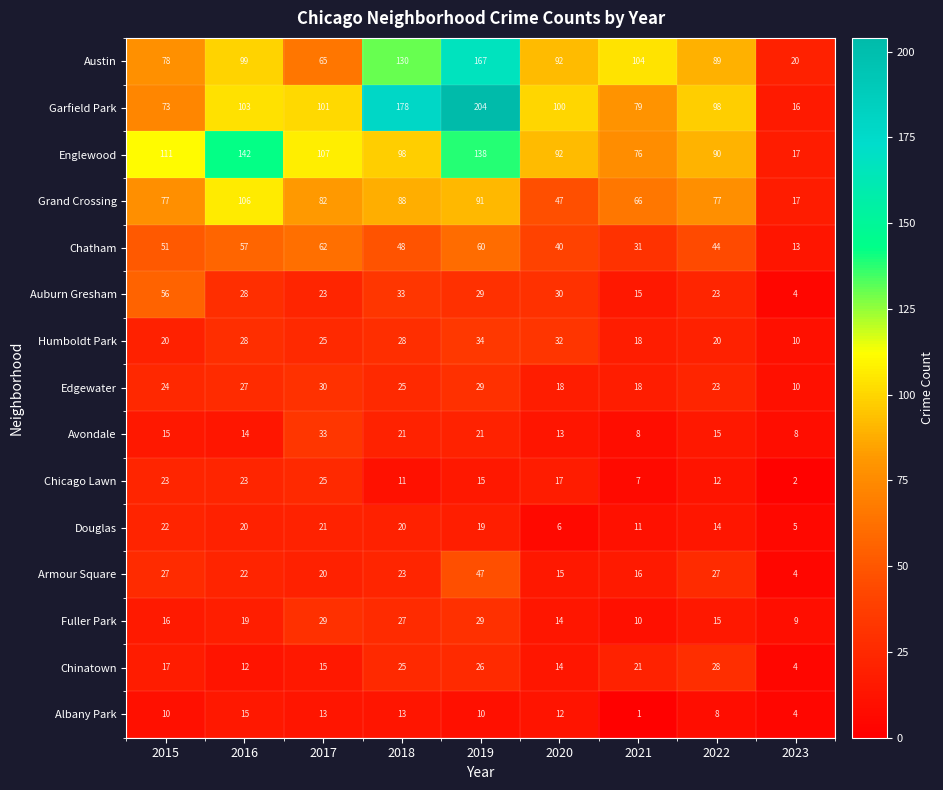

What is the difference between the maximum and second lowest values in the Humboldt Park series?

16